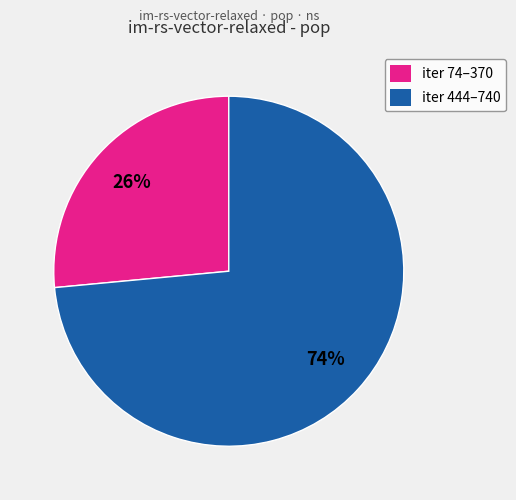

To the nearest percent, what is the combined percentage of iter 74–370 and iter 444–740?

100%